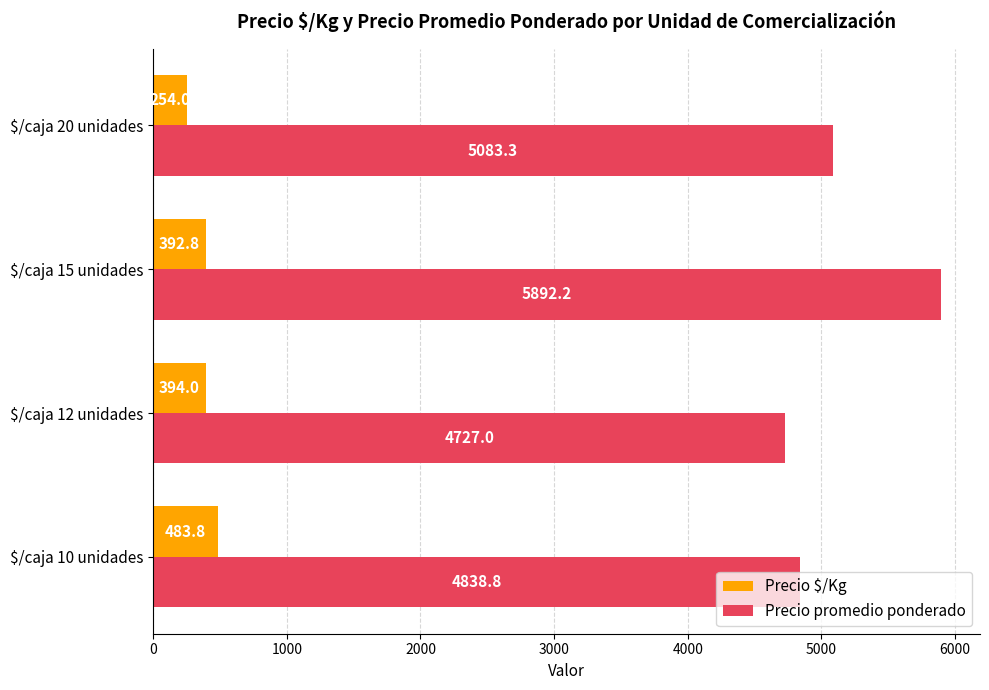

Is it true that Precio promedio ponderado equals 5892.2 at $/caja 15 unidades?

True